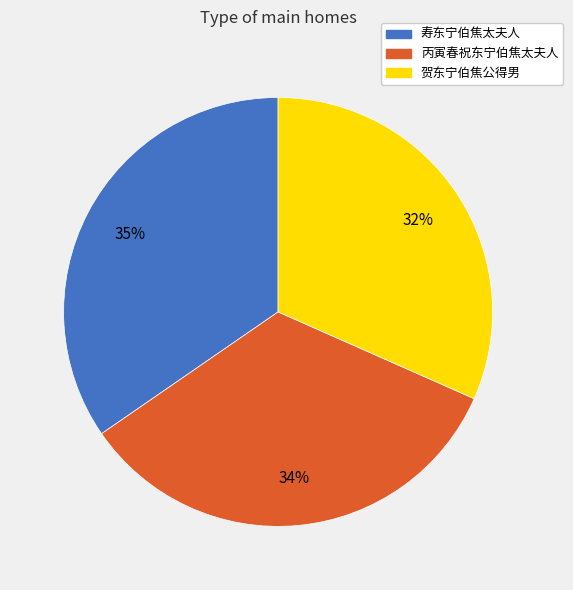

Rank the categories by value from lowest to highest.

贺东宁伯焦公得男, 丙寅春祝东宁伯焦太夫人, 寿东宁伯焦太夫人